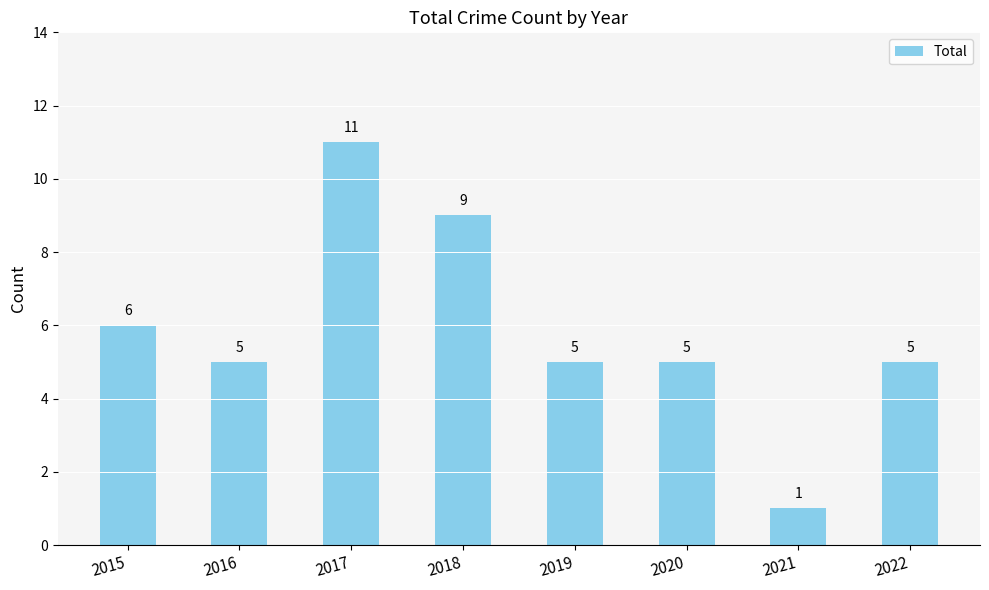

The chart shows a value of 2 at 2021. True or false?

False